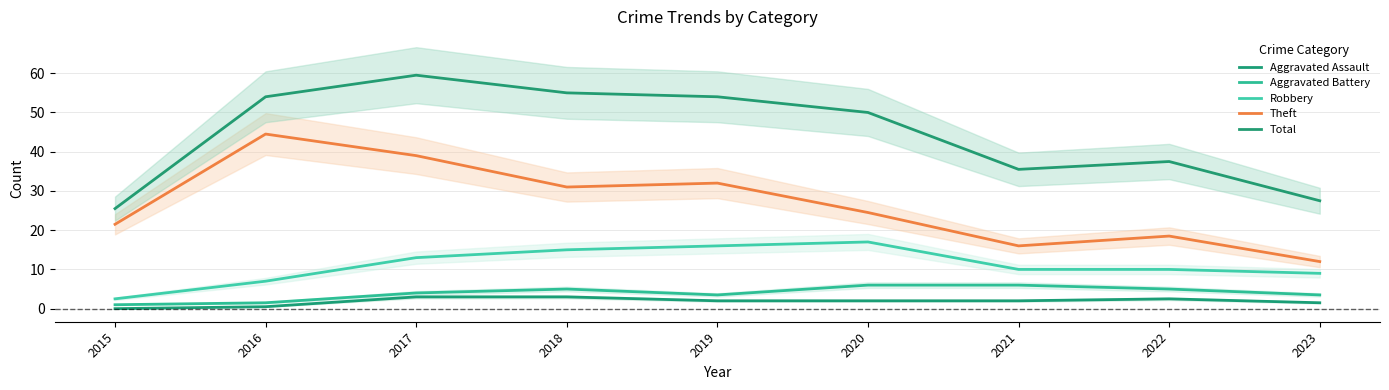

Read the Robbery value at 2015.

2.5